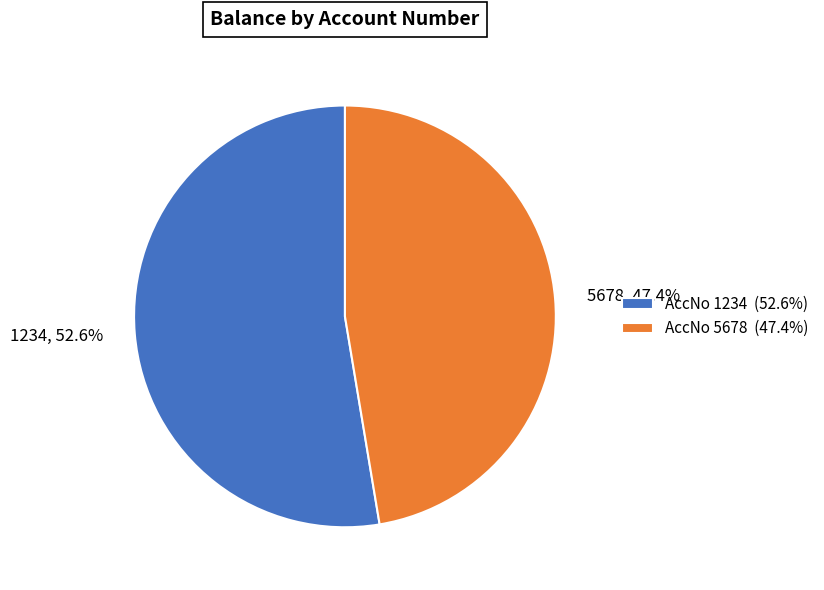

Which category has the smallest portion of the pie?

5678